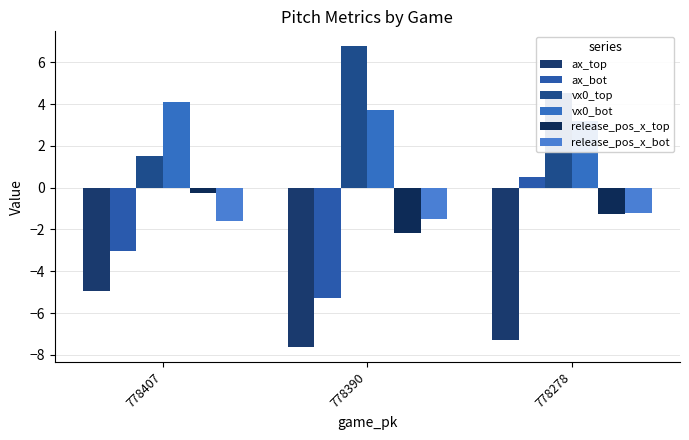

What is the value of the vx0_top bar at the 3rd from the left?

4.5